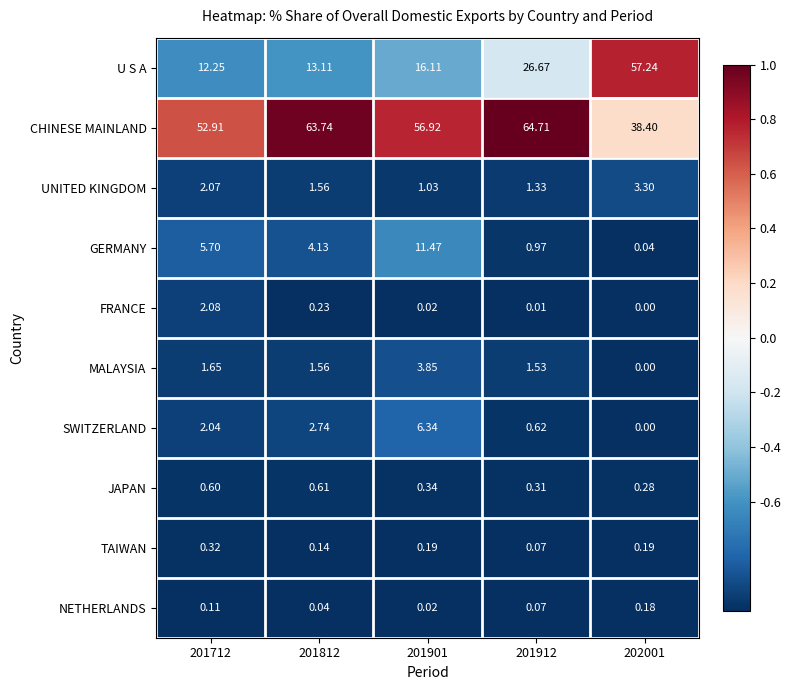

What is the total value across all series at 201901?

96.3